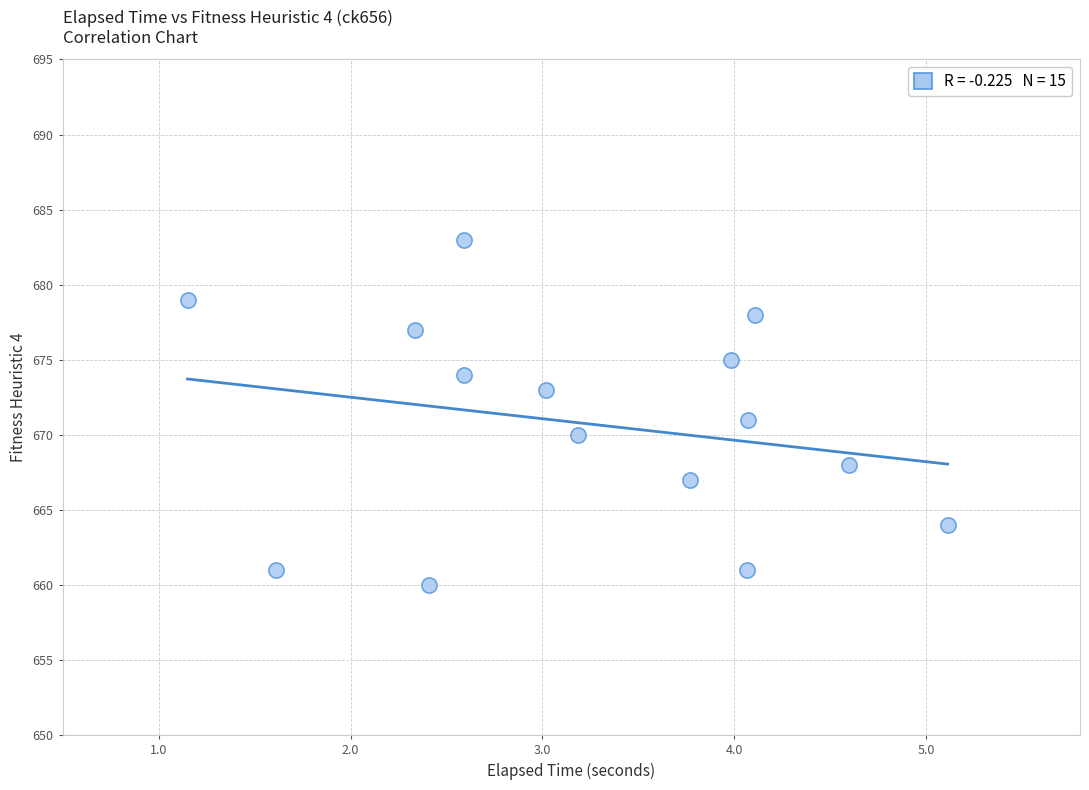

What is the range of Y values (max minus min)?

23